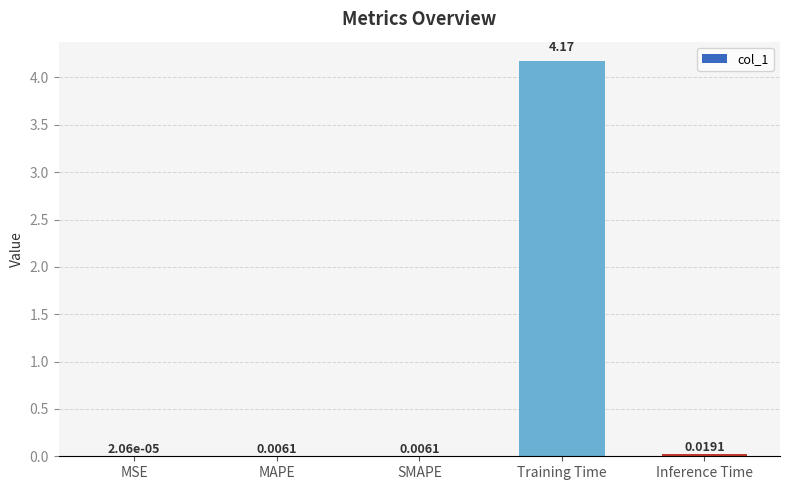

Which label corresponds to the largest value in the chart?

Training Time